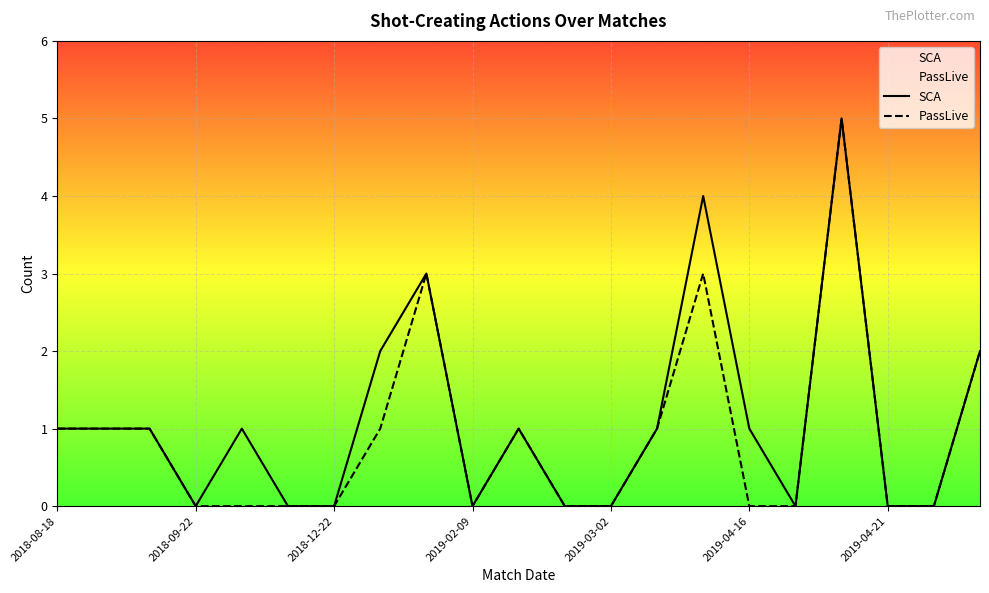

True or false: PassLive and SCA cross at least once.

False